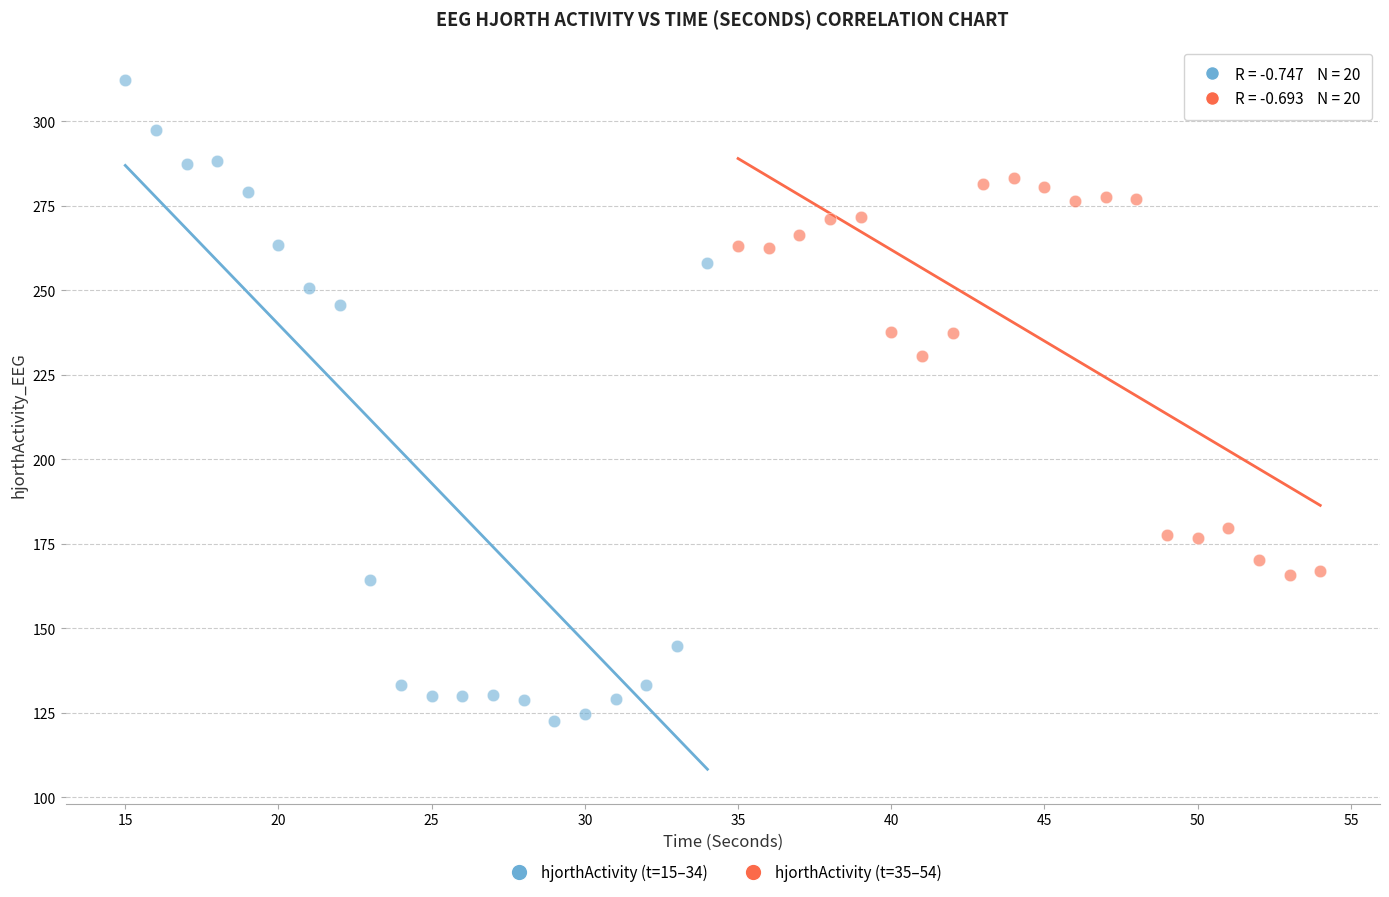

Which series reaches the maximum Y coordinate?

hjorthActivity (t=15–34)